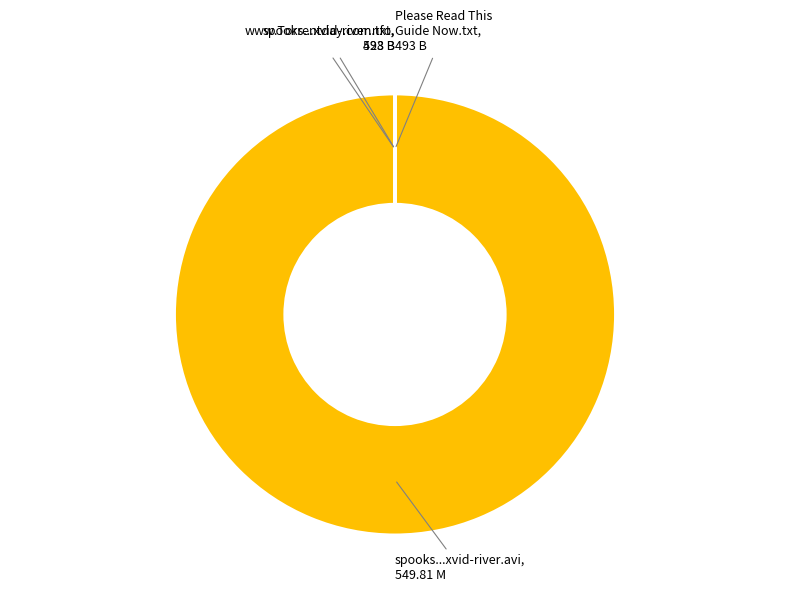

Does any single category account for the majority?

Yes